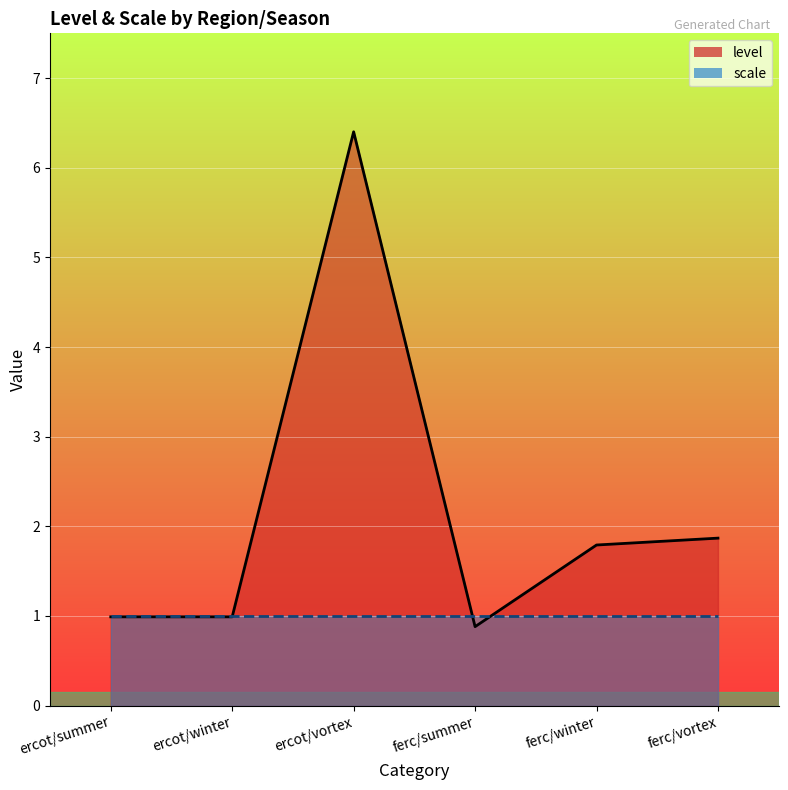

Is it true that the value at ferc/vortex is 1.9?

True